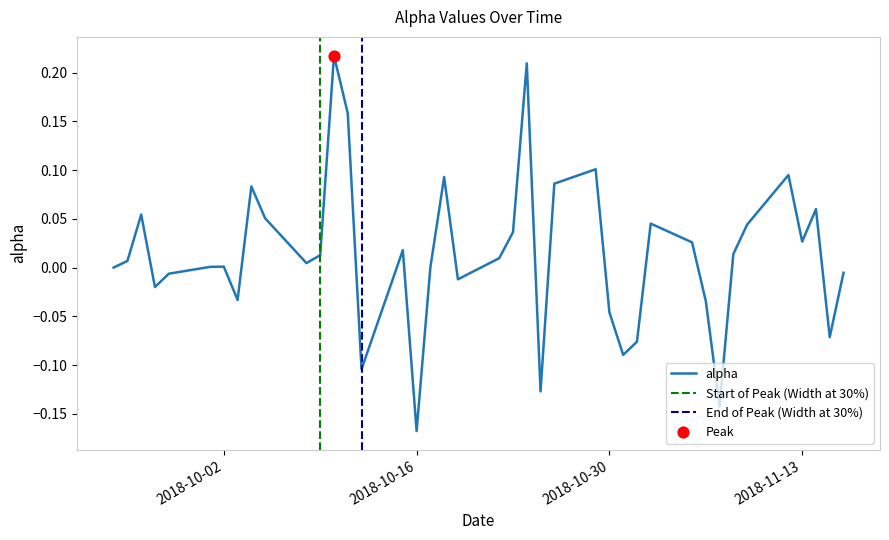

Between 2018-10-29 and 2018-09-24, which is larger?

2018-10-29